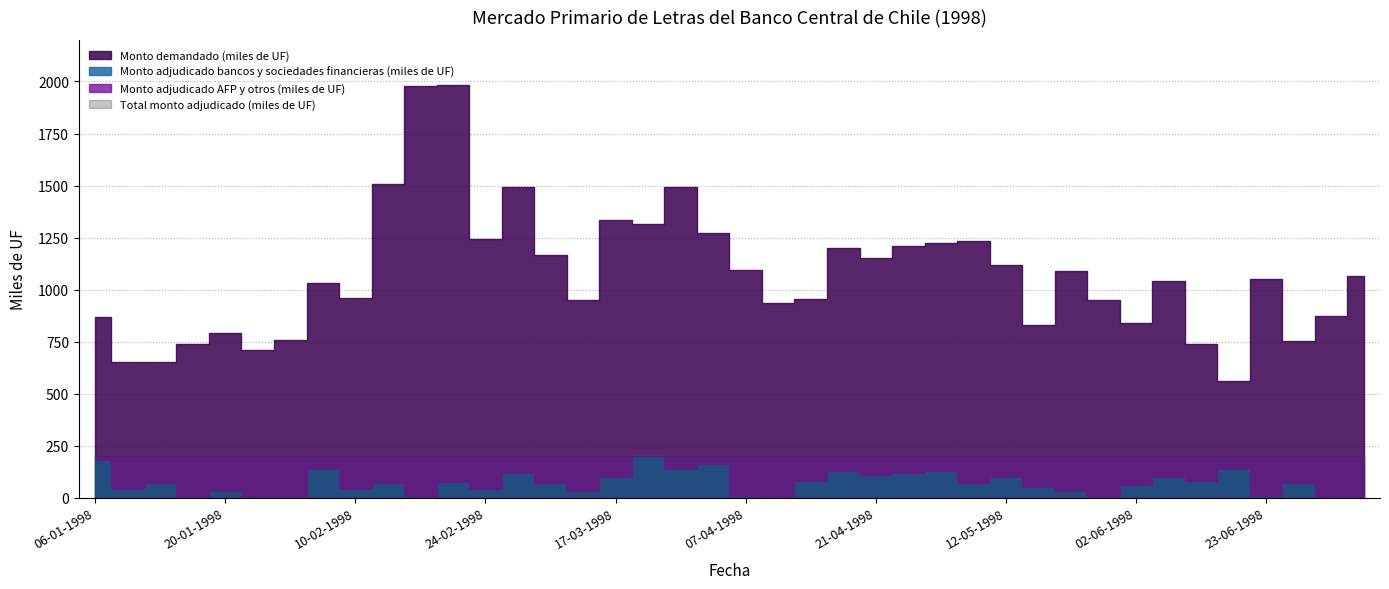

The Monto adjudicado bancos y sociedades financieras (miles de UF) series shows 233 at 16-04-1998. True or false?

False